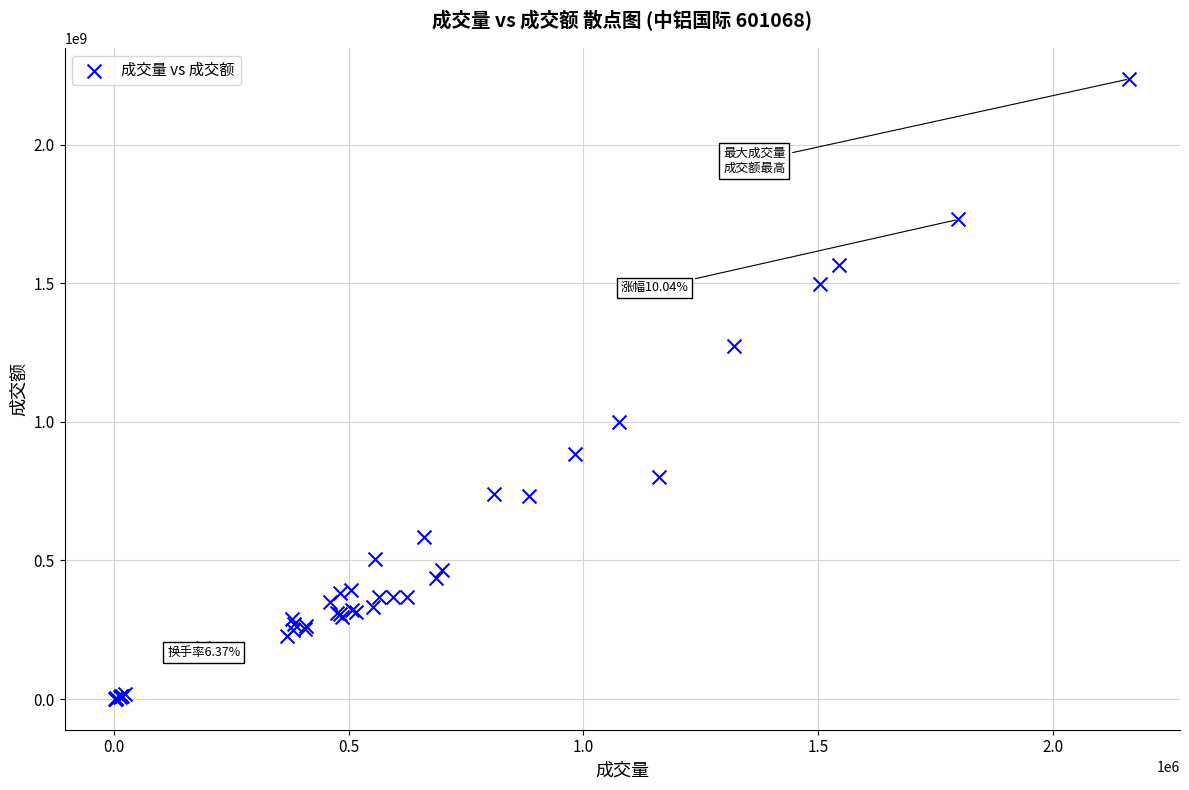

What Y value in the scatter plot is closest to 1119275138?

998501264